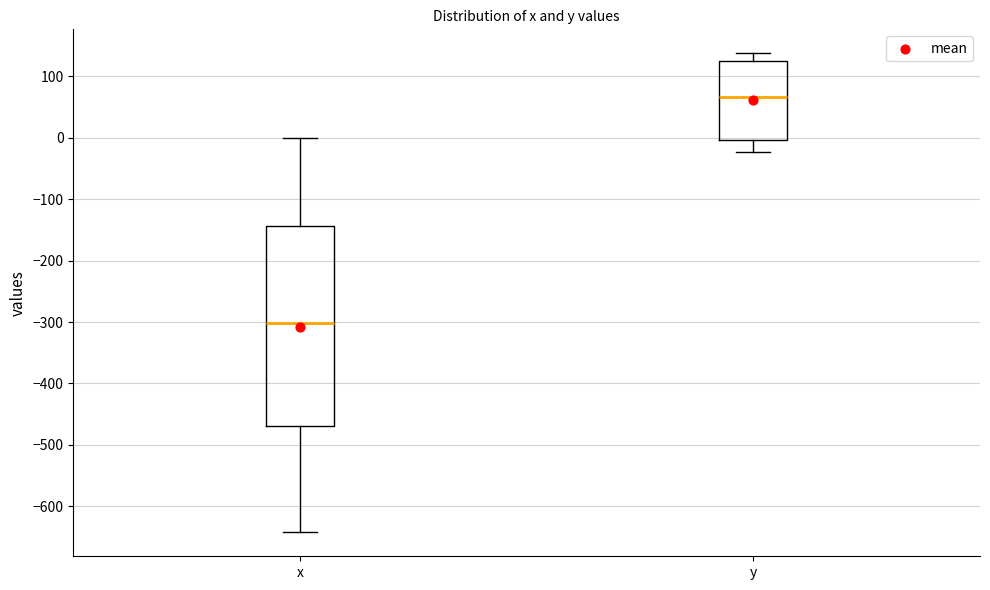

Comparing the boxes themselves (not the whiskers), which one is the tallest?

x